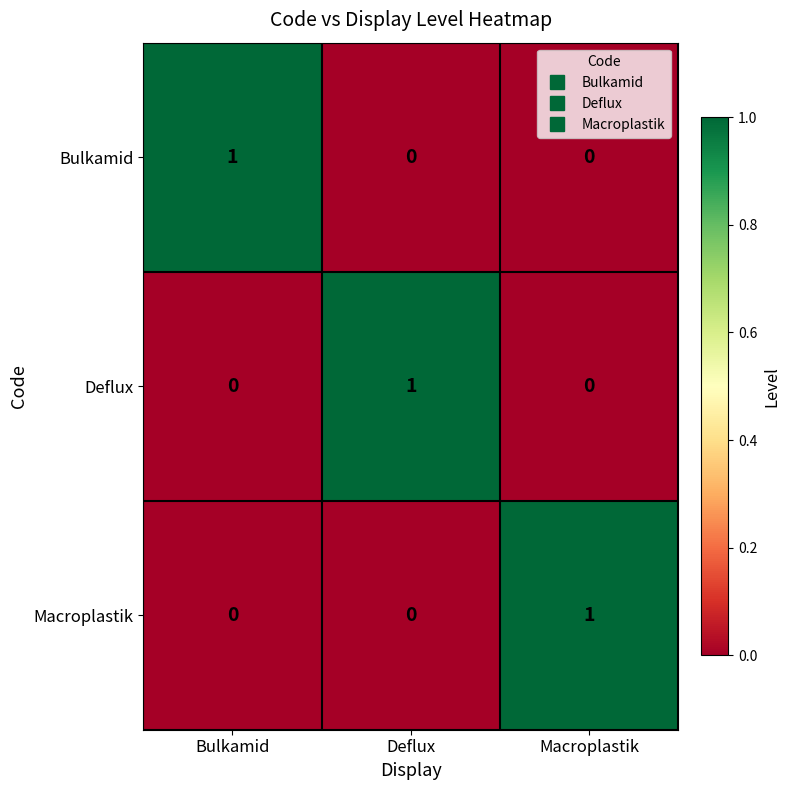

The Macroplastik series shows 0 at Macroplastik. True or false?

False